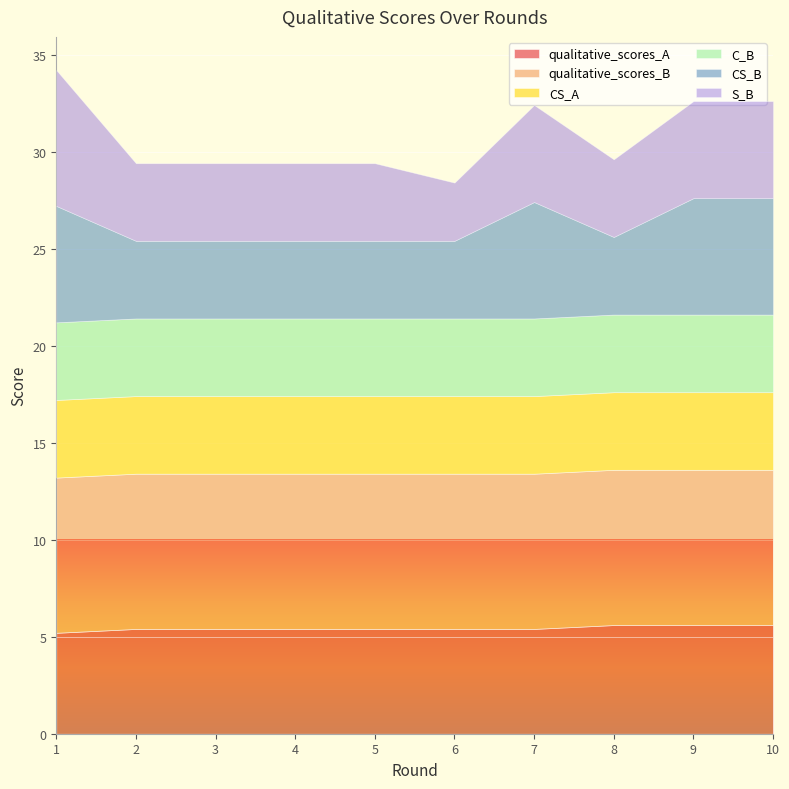

True or false: CS_B and qualitative_scores_B intersect in this chart.

False